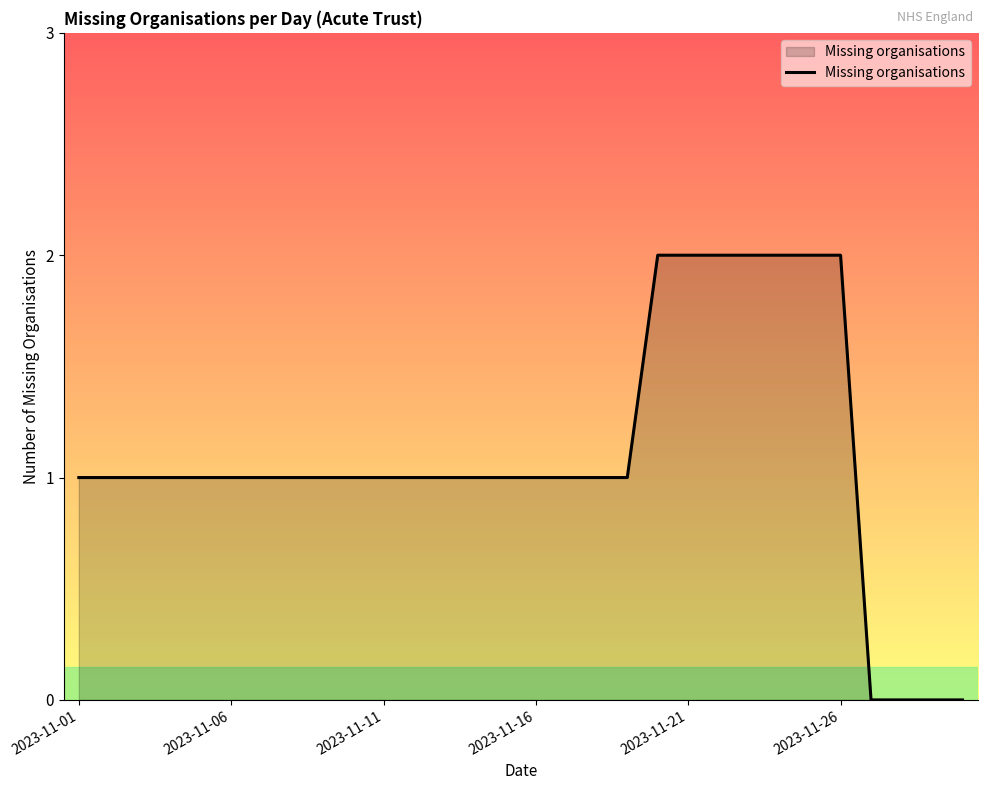

How many values are between 1 and 2?

26